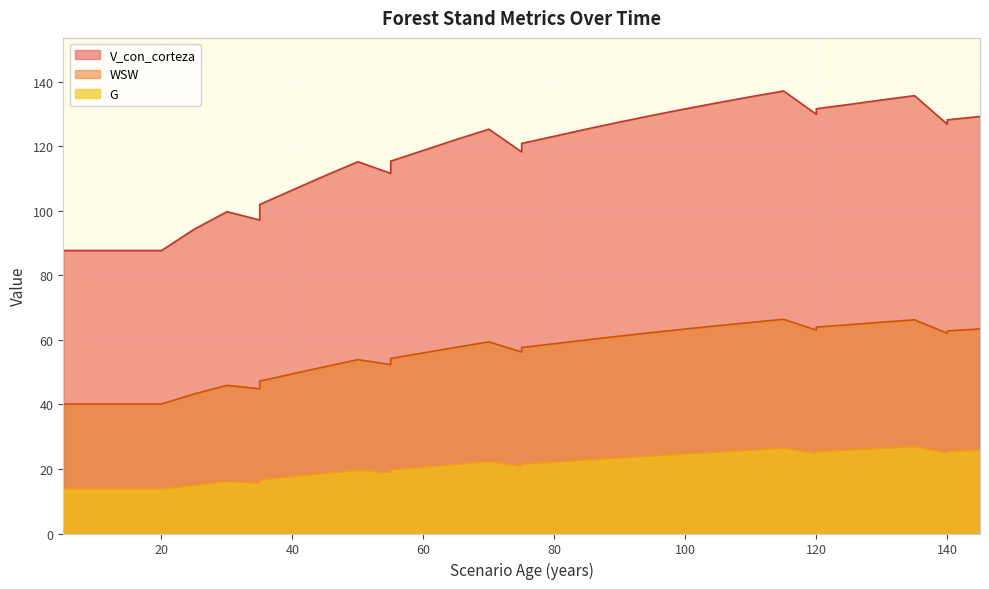

Between 95 and 135, which series saw the biggest shift?

V_con_corteza